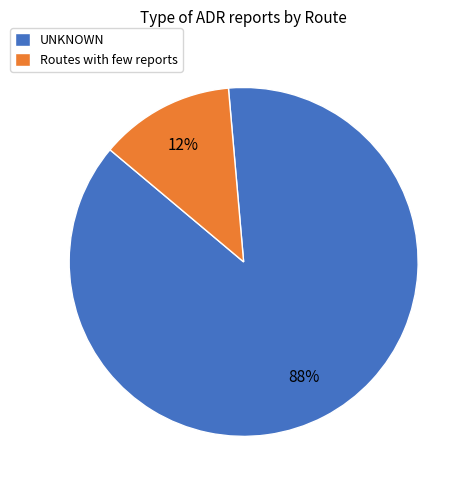

To the nearest percent, what is the combined percentage of Routes with few reports and UNKNOWN?

100%